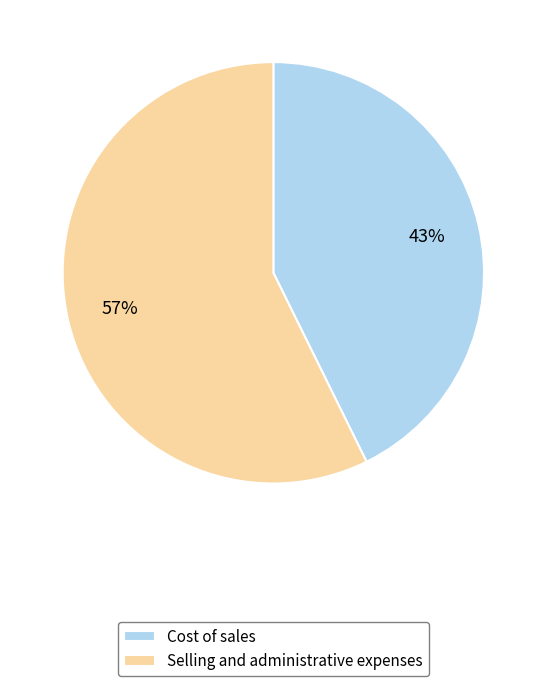

The Selling and administrative expenses slice represents 43% of the pie. True or false?

False